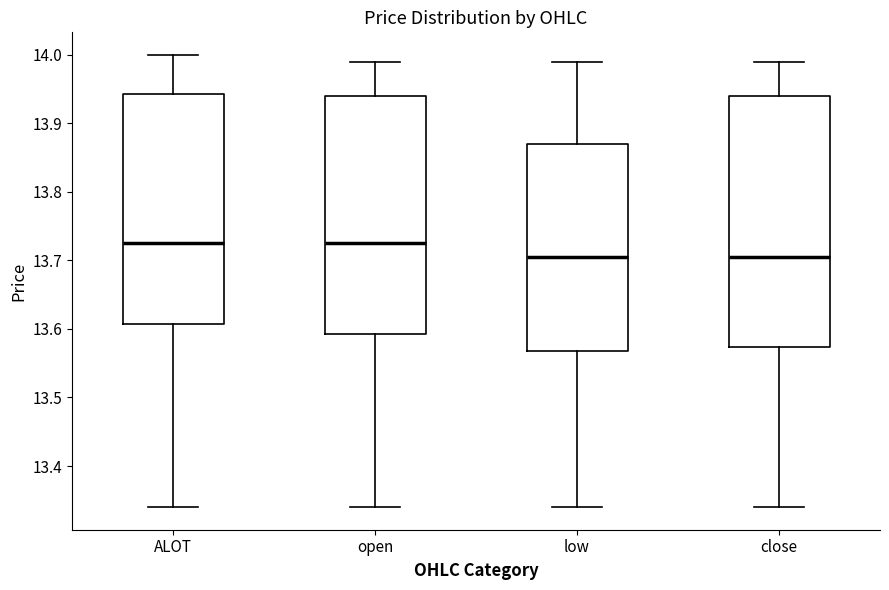

Reading left to right, read every box against the y-axis: the position of its median line, the range the box covers, and the ends of its whiskers. The values are not printed on the chart, so give them approximately, as read against the axis.

ALOT: median 13.73, box 13.61 to 13.94, whiskers 13.34 to 14.00
open: median 13.73, box 13.59 to 13.94, whiskers 13.34 to 13.99
low: median 13.71, box 13.57 to 13.87, whiskers 13.34 to 13.99
close: median 13.71, box 13.57 to 13.94, whiskers 13.34 to 13.99